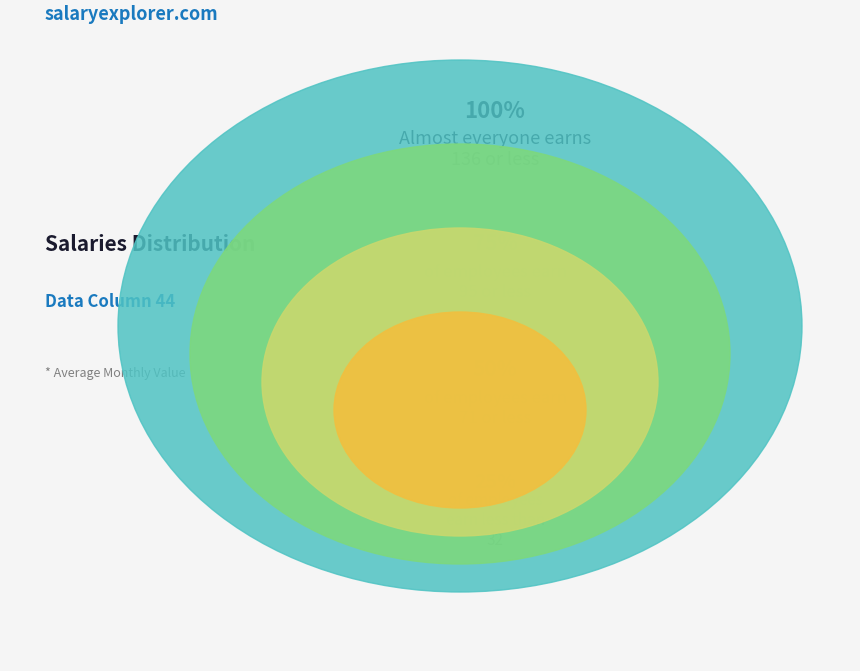

What percentage is NOT represented by 9?

98.0%